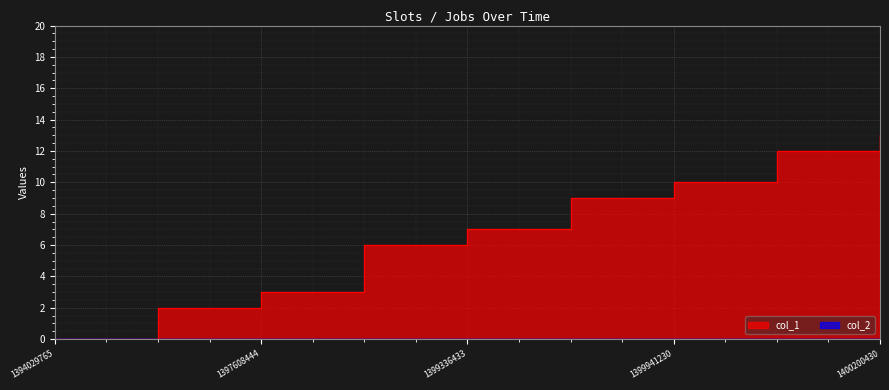

Rank the categories by value from lowest to highest.

1394029765, 1397003629, 1397608444, 1398731626, 1399336433, 1399422832, 1399941230, 1400027634, 1400200430